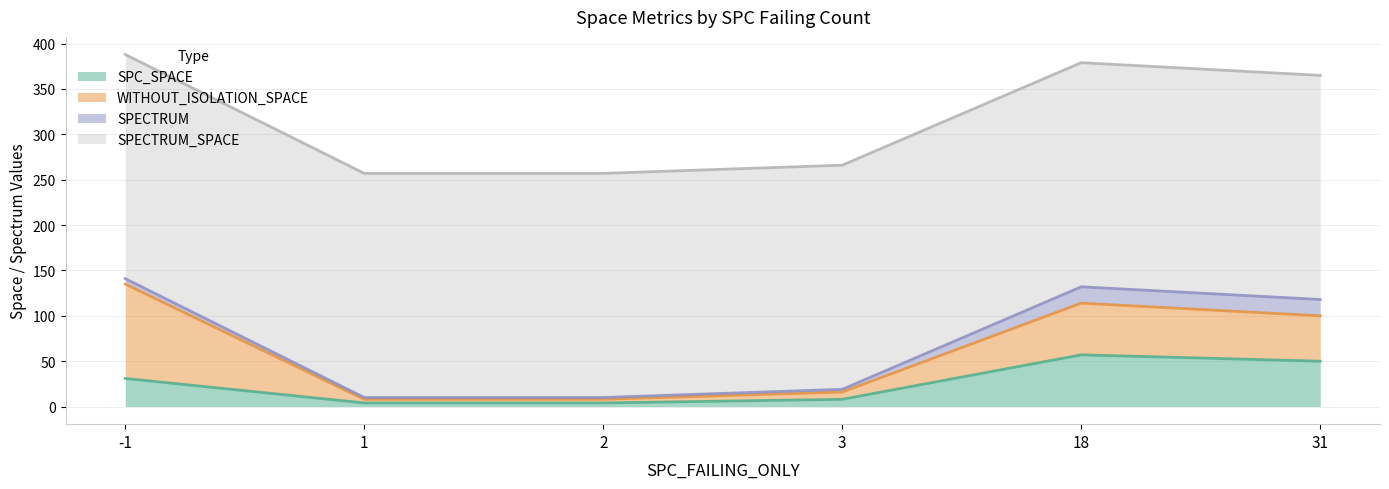

Which series has the largest total across all categories?

SPECTRUM_SPACE